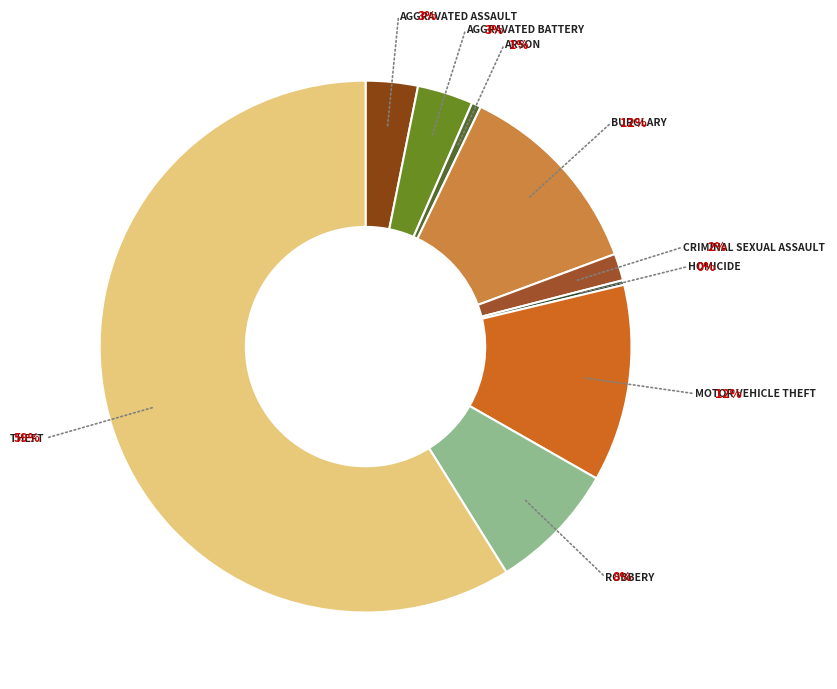

Which slice is the smallest?

Homicide